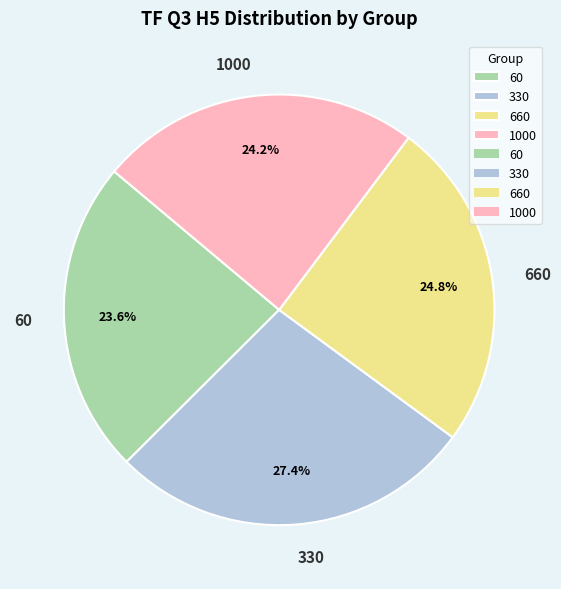

What percentage is the 660 slice, to the nearest percent?

25%